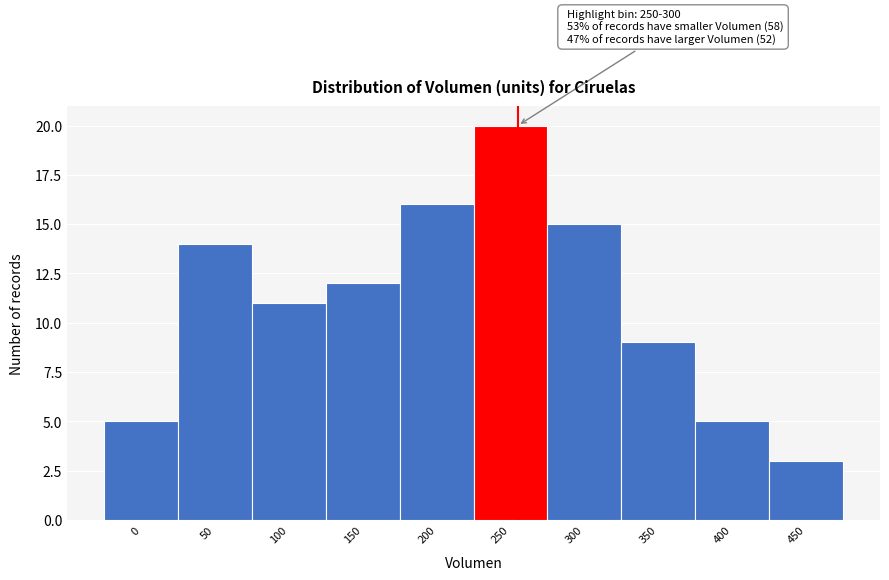

Reading left to right, extract all data points from this chart.

5	14	11	12	16	20	15	9	5	3